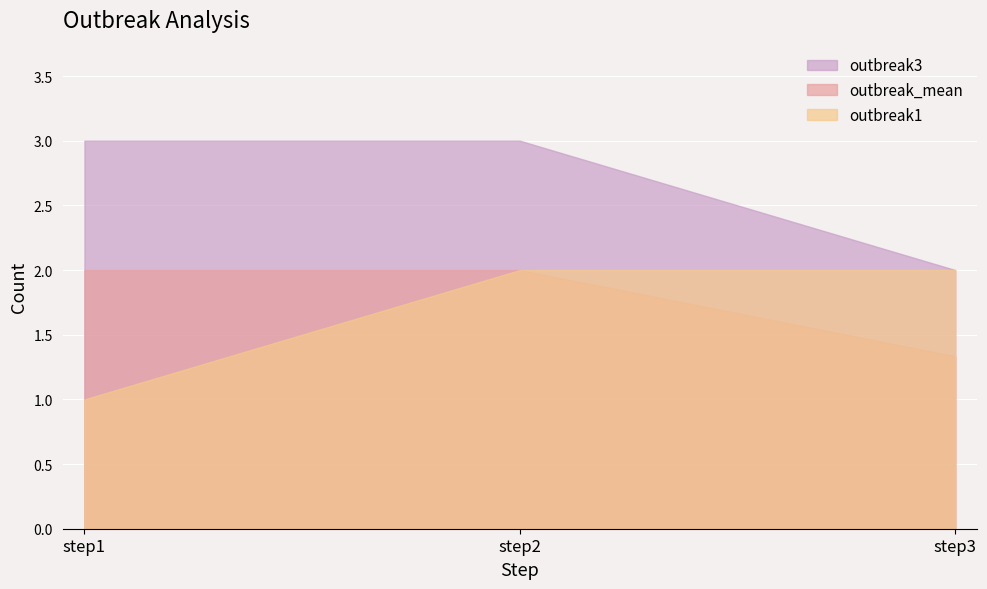

What is the smallest value displayed?

1.0